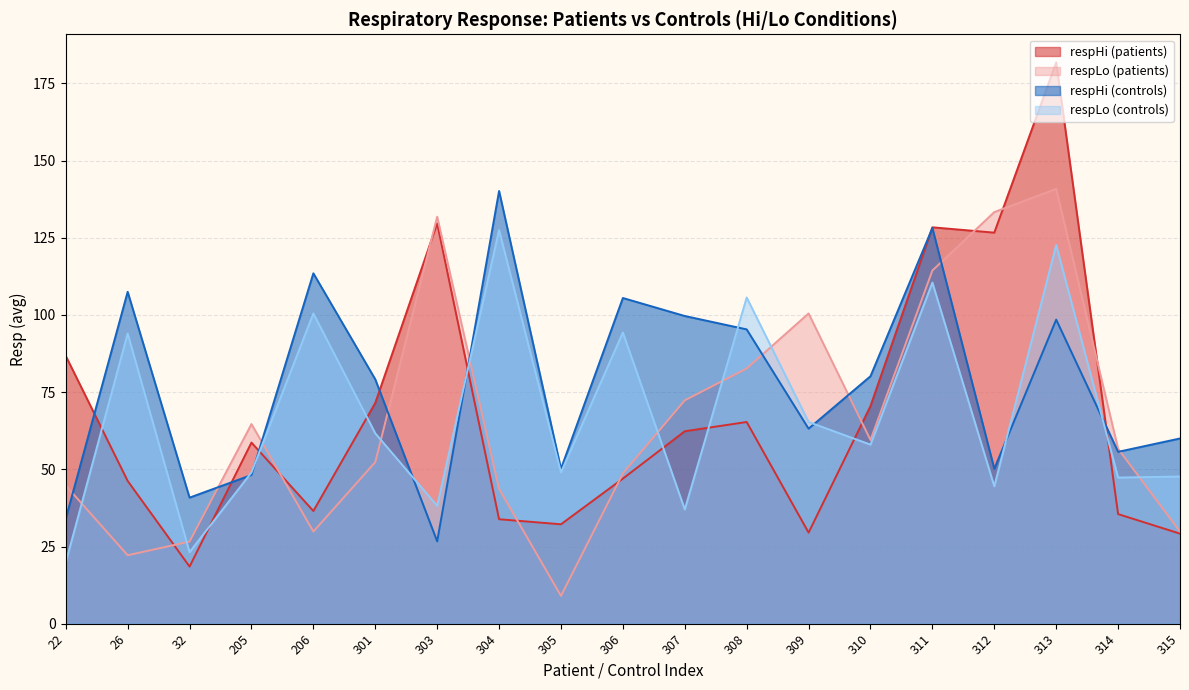

Which category has the lowest value across all series?

305